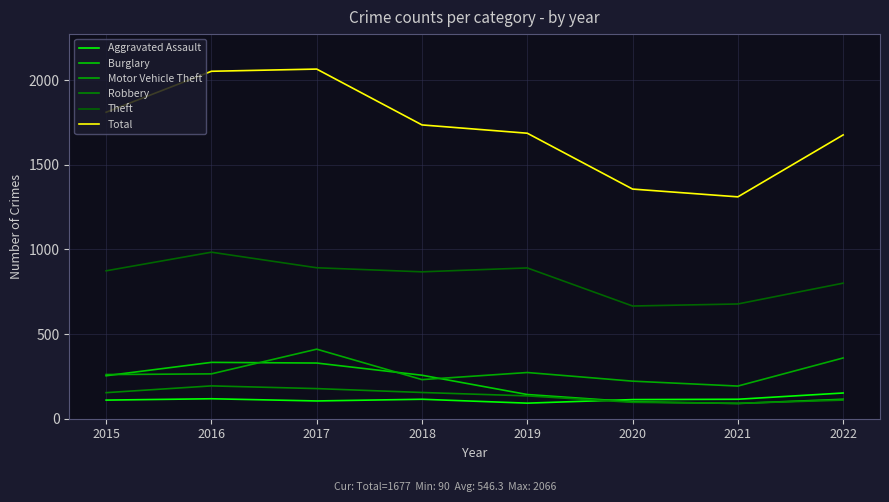

Reading right to left, transcribe all the data shown in this chart.

Aggravated Assault: 152	115	113	92	115	105	118	110
Burglary: 115	90	100	143	257	329	333	254
Motor Vehicle Theft: 359	193	222	273	231	411	265	261
Robbery: 110	91	97	135	155	178	194	154
Theft: 801	678	666	891	868	892	984	874
Total: 1677	1311	1357	1687	1736	2066	2053	1811